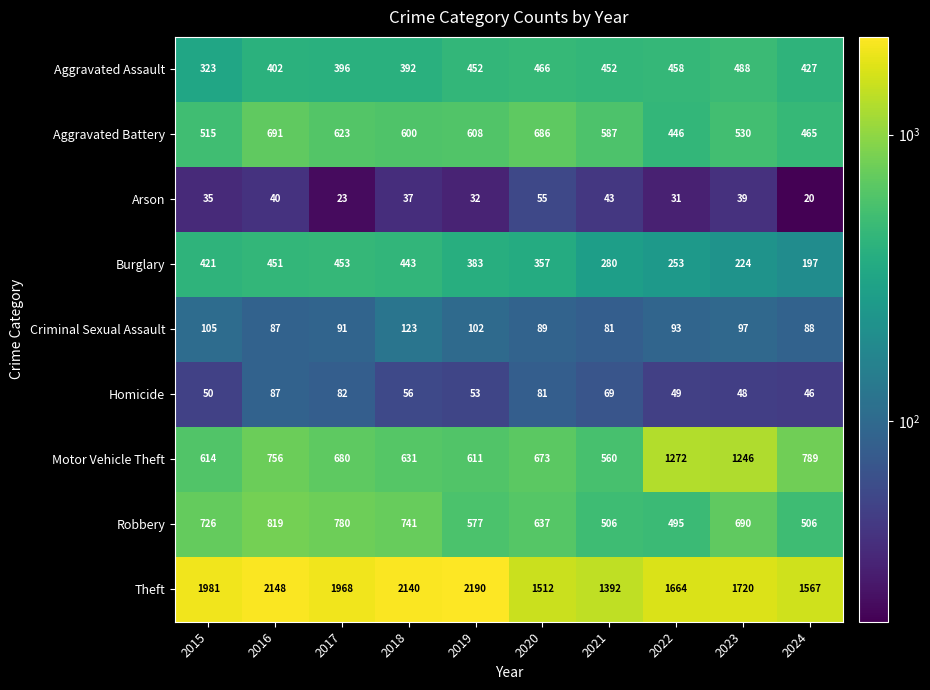

Between 2015 and 2018, which series saw the biggest shift?

Theft